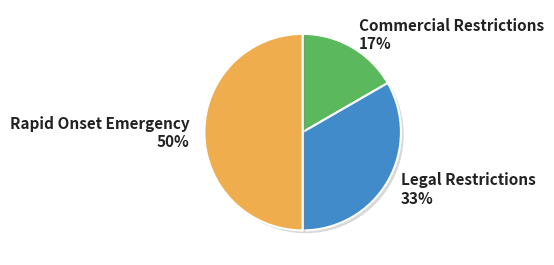

Which has a higher value, Rapid Onset Emergency or Legal Restrictions?

Rapid Onset Emergency